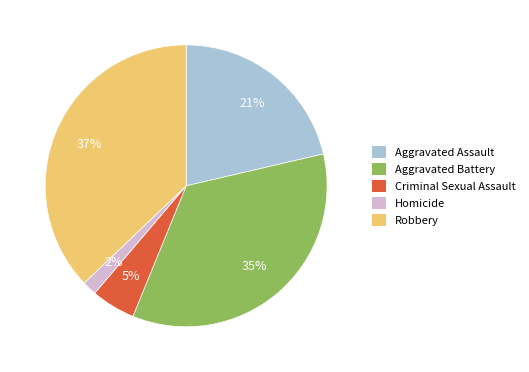

Is the sum of Robbery and Aggravated Battery greater than half?

Yes